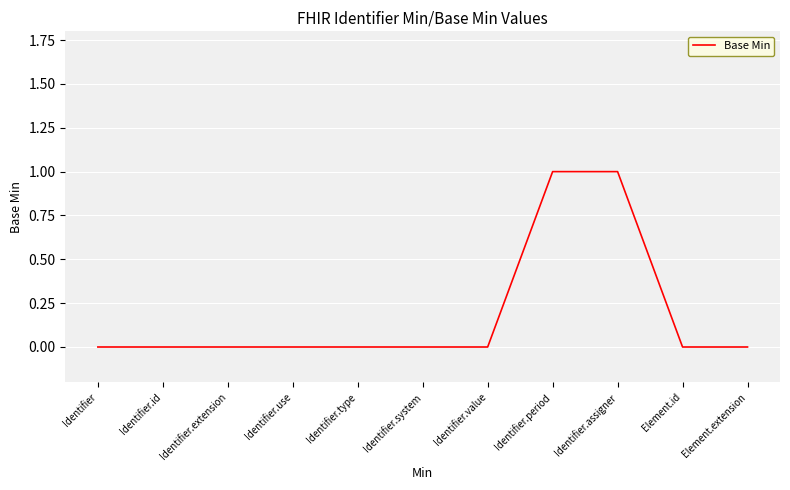

What is the change in value from Identifier.use to Identifier.period?

+1